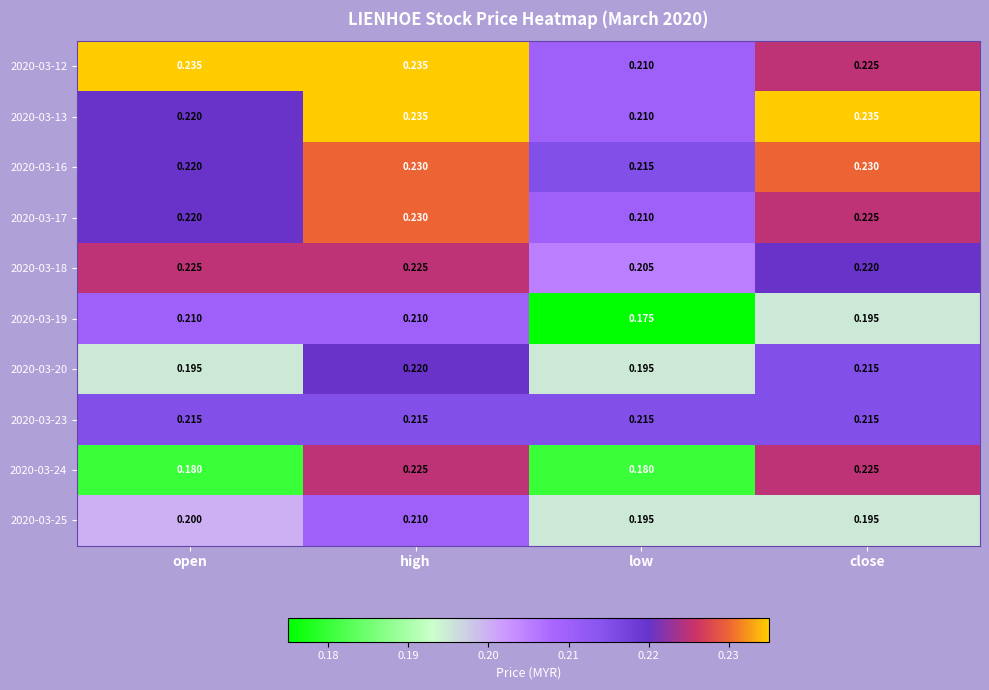

At which category is the sum across all series the highest?

high